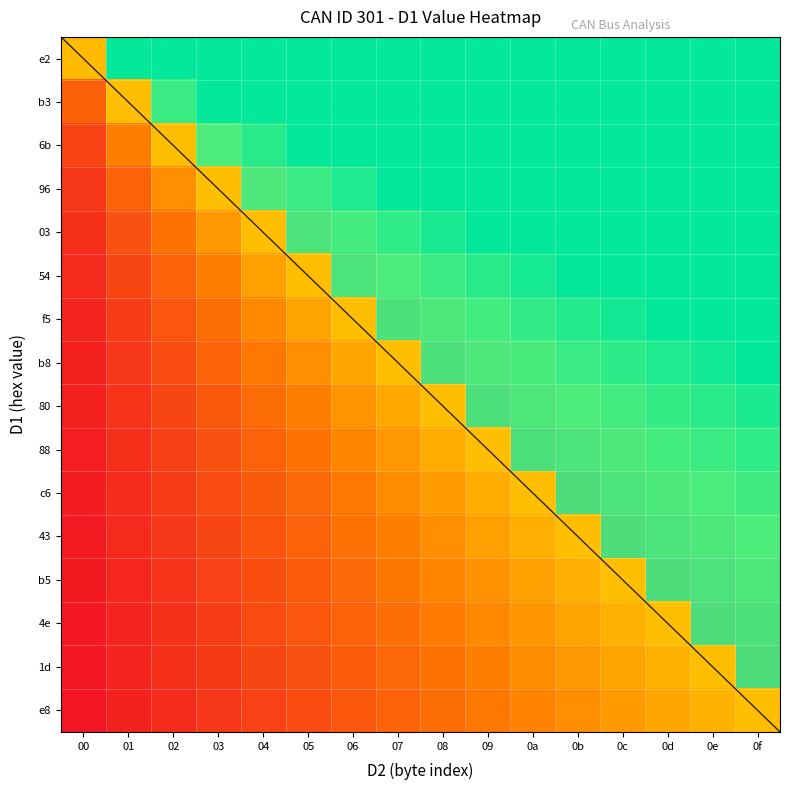

Between 00 and 0c, which is larger?

0c